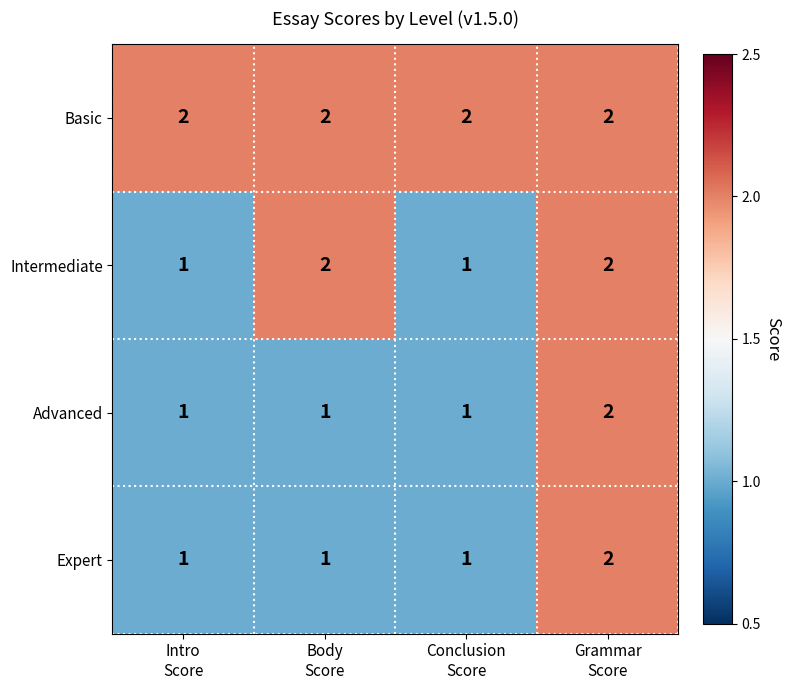

Which series has the largest total across all categories?

Basic